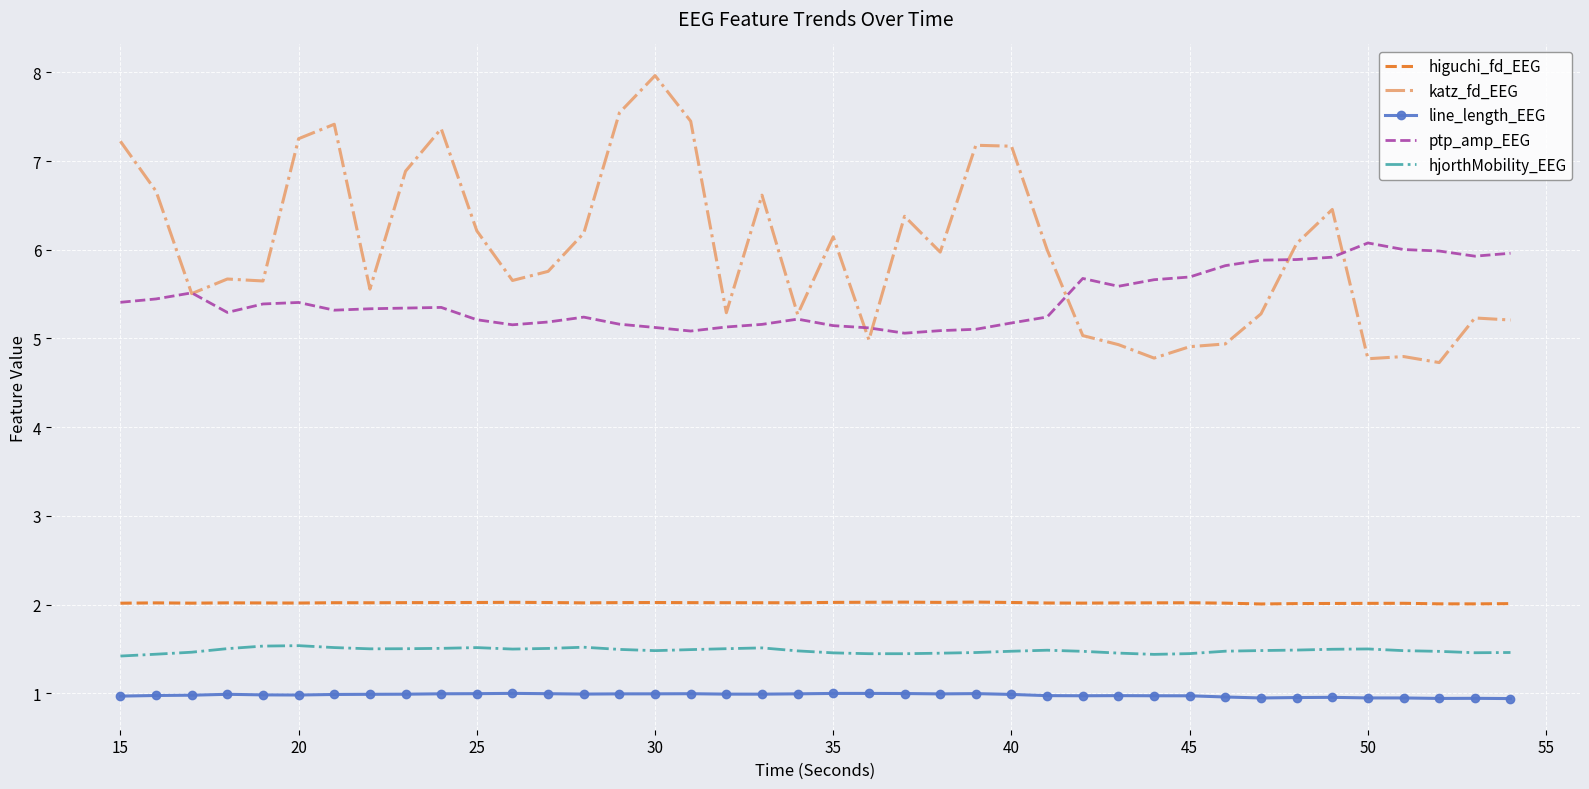

Count the number of data series in this chart.

5